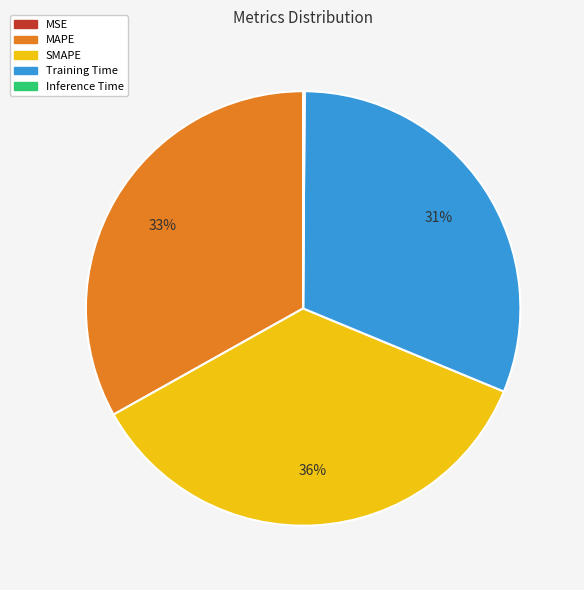

Approximately how many times larger is the value at SMAPE compared to MAPE?

1.1